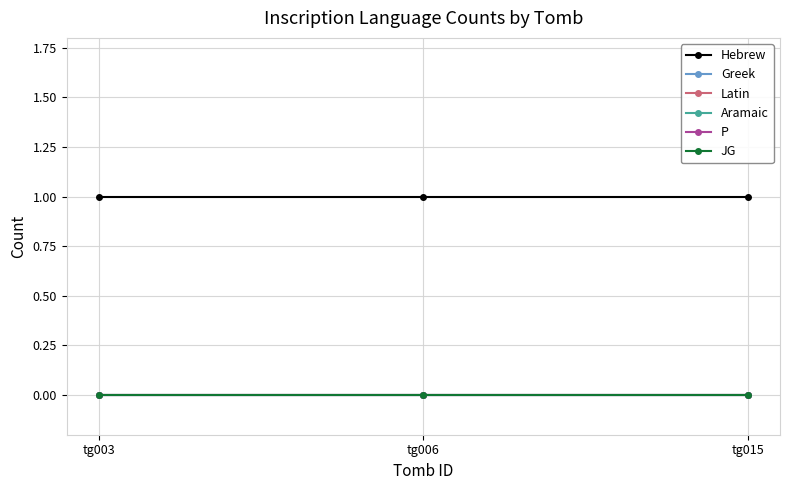

Which has a higher value, tg015 or tg006?

tg015